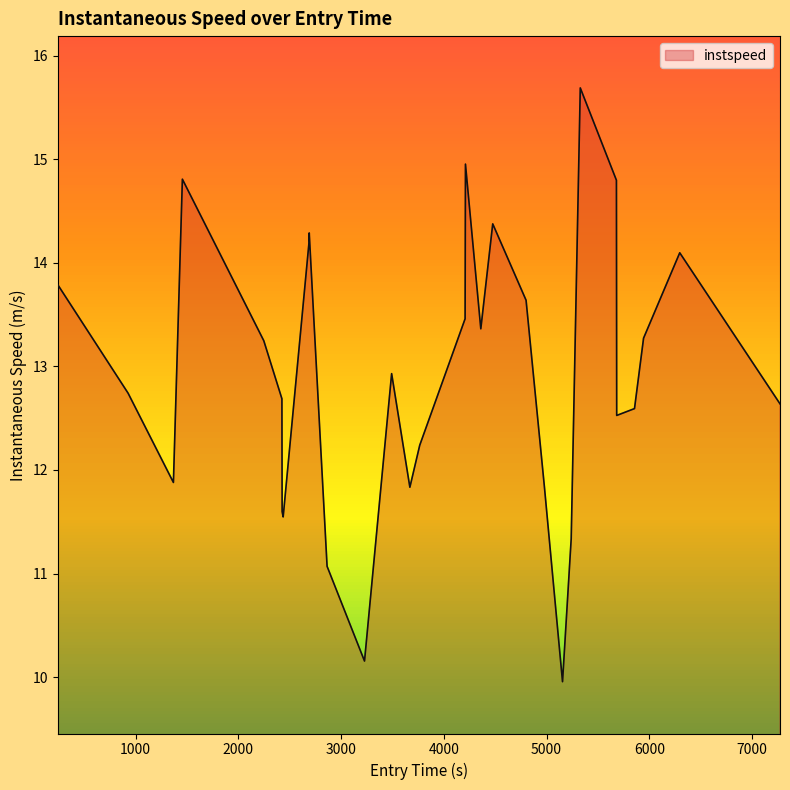

How many interior local peaks (higher than both neighbors) does the data have?

7